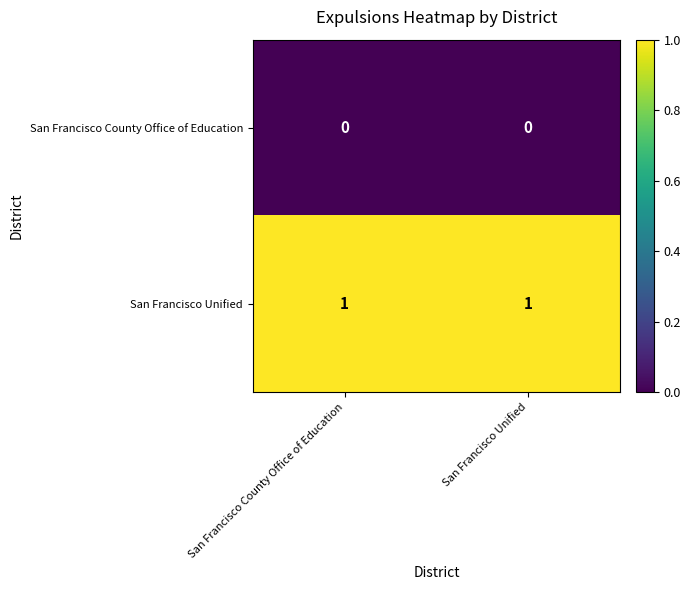

What is the total value across all series at San Francisco Unified?

1